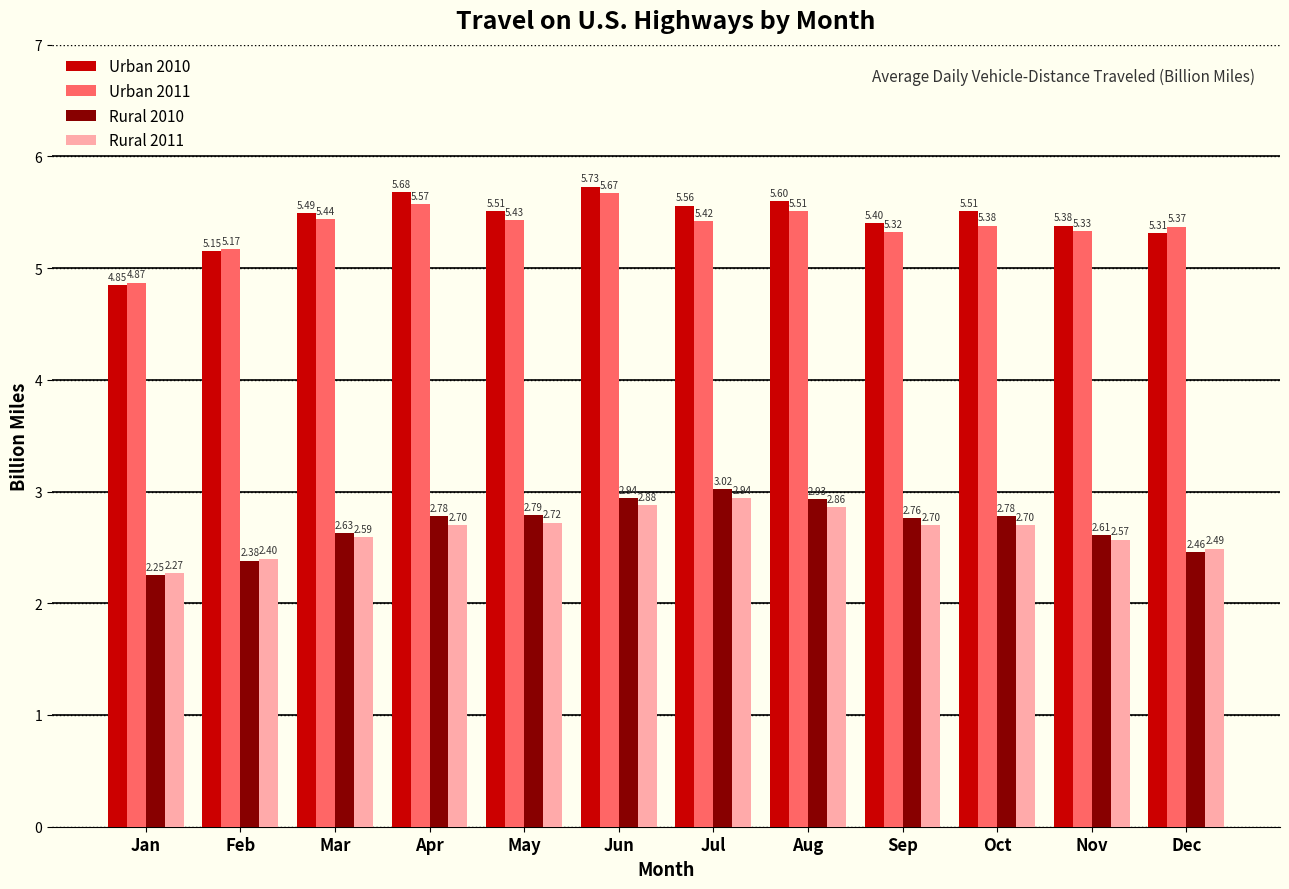

At which label does Rural 2011 reach its minimum?

Jan